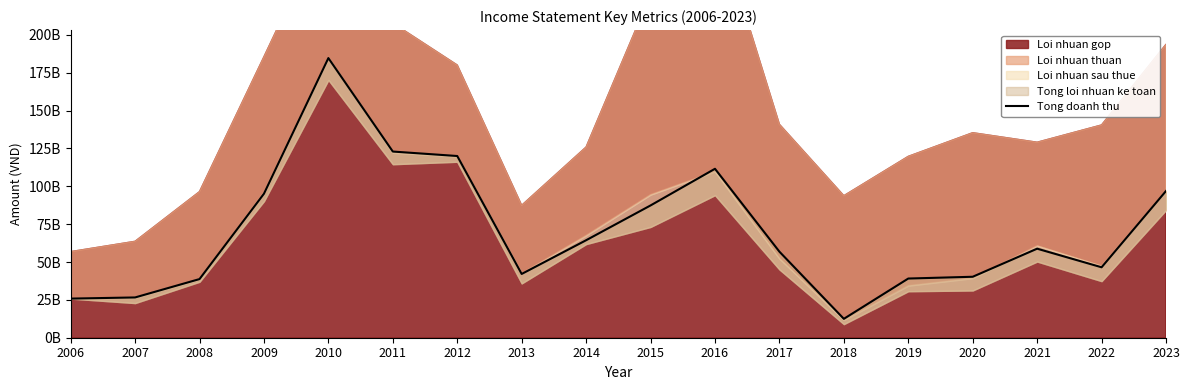

What is the change in value from 2008 to 2022?

+7799359662